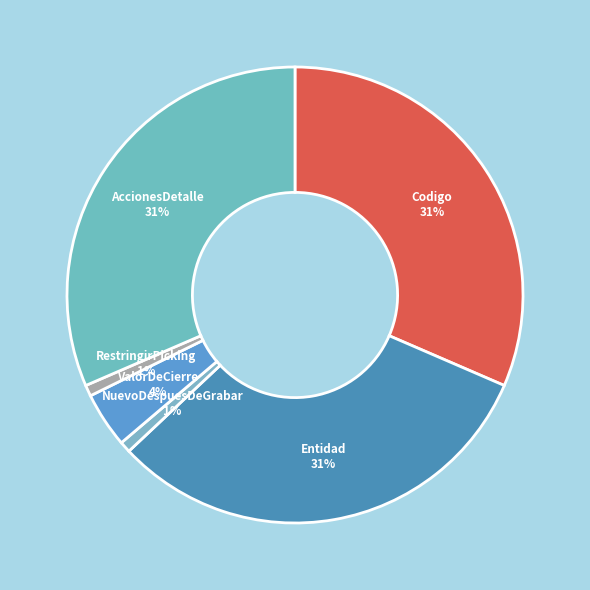

Is it true that ValorDeCierre is 4% of the pie?

True